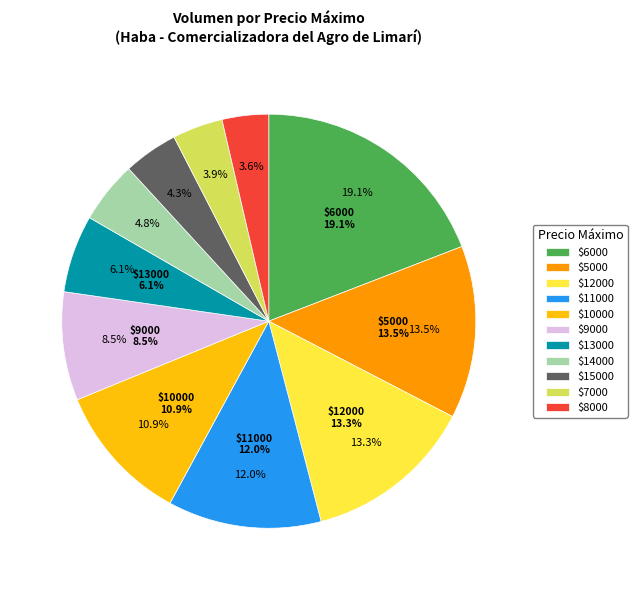

Does 14000 account for over 50% of the chart?

No